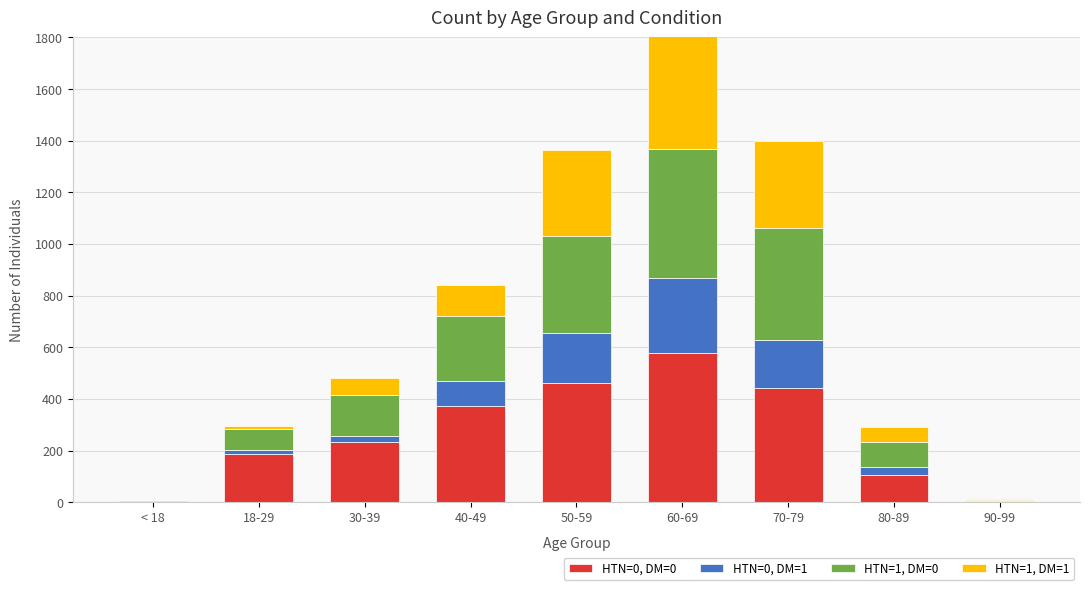

What is the sum of all HTN=0, DM=1 values?

843